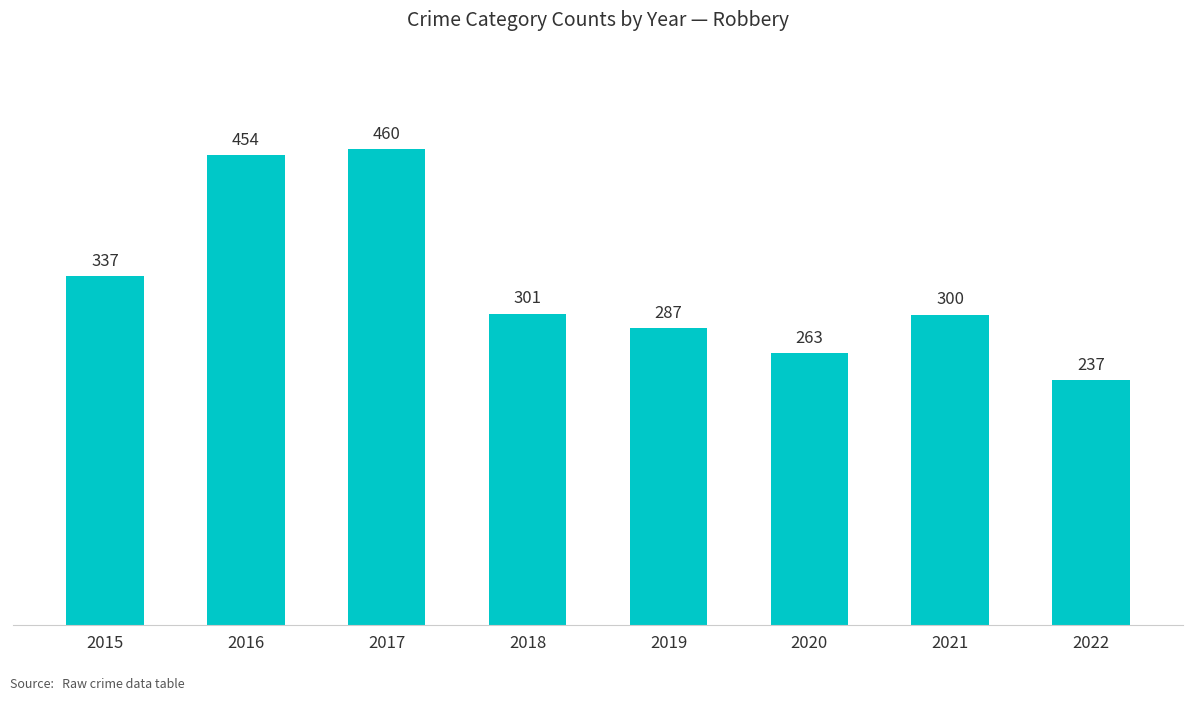

Are the bars grouped side by side (vs. stacked)?

No